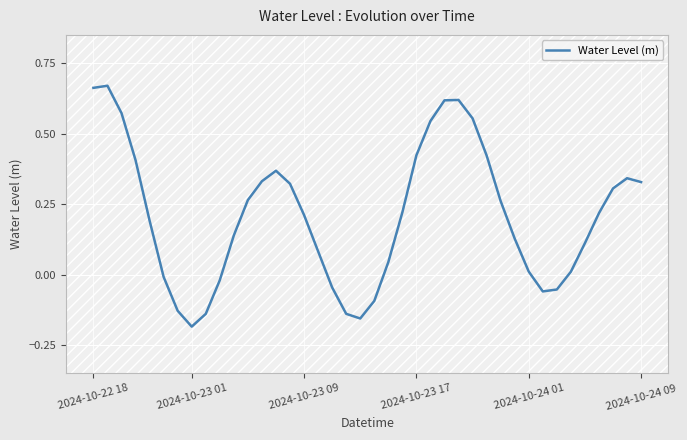

What is the difference between the maximum and minimum values?

0.9